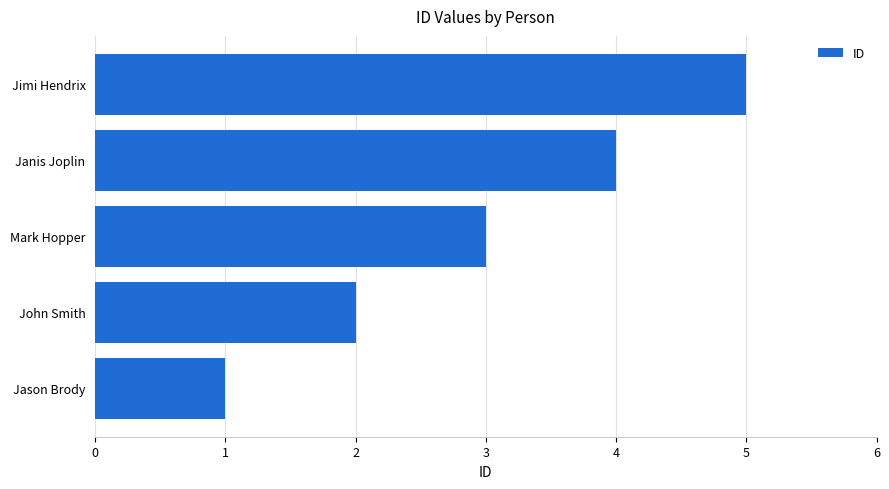

What is the ratio of the value at John Smith to the value at Jimi Hendrix?

0.4